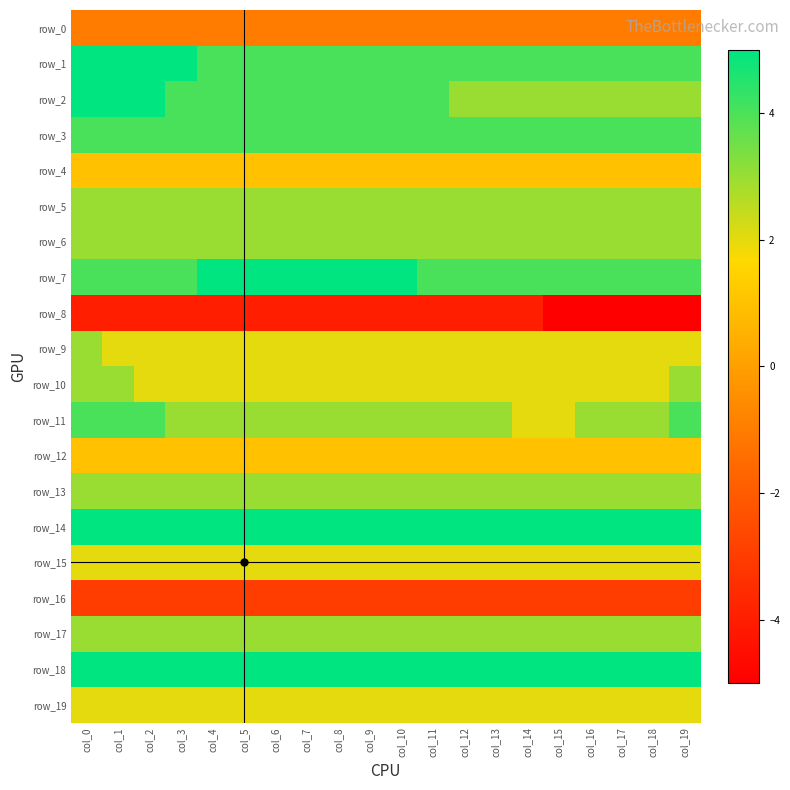

What is the lowest value of the row_0 series?

-1